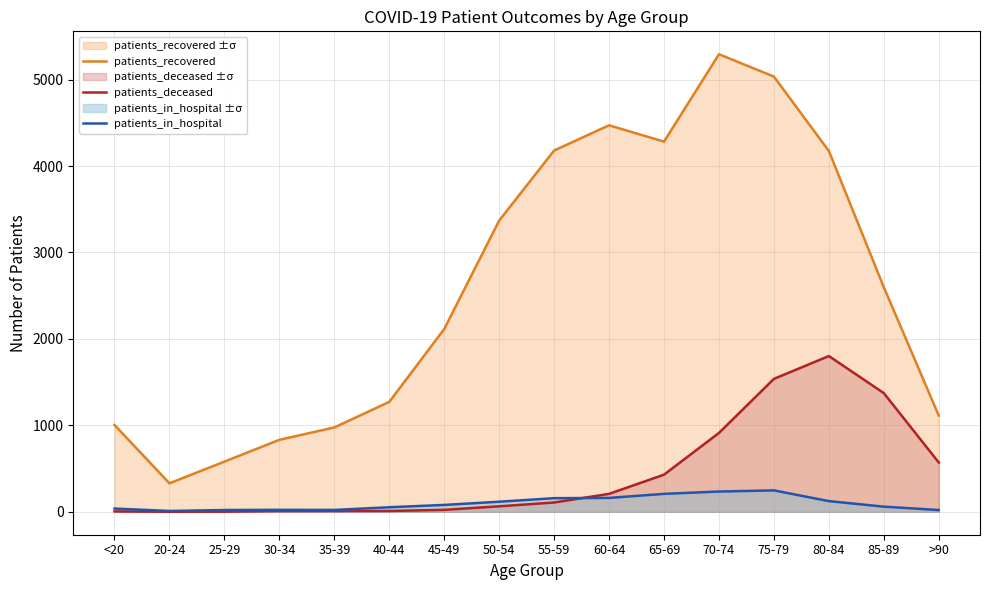

What is the sum of the patients_recovered values at 55-59 and 80-84?

8352